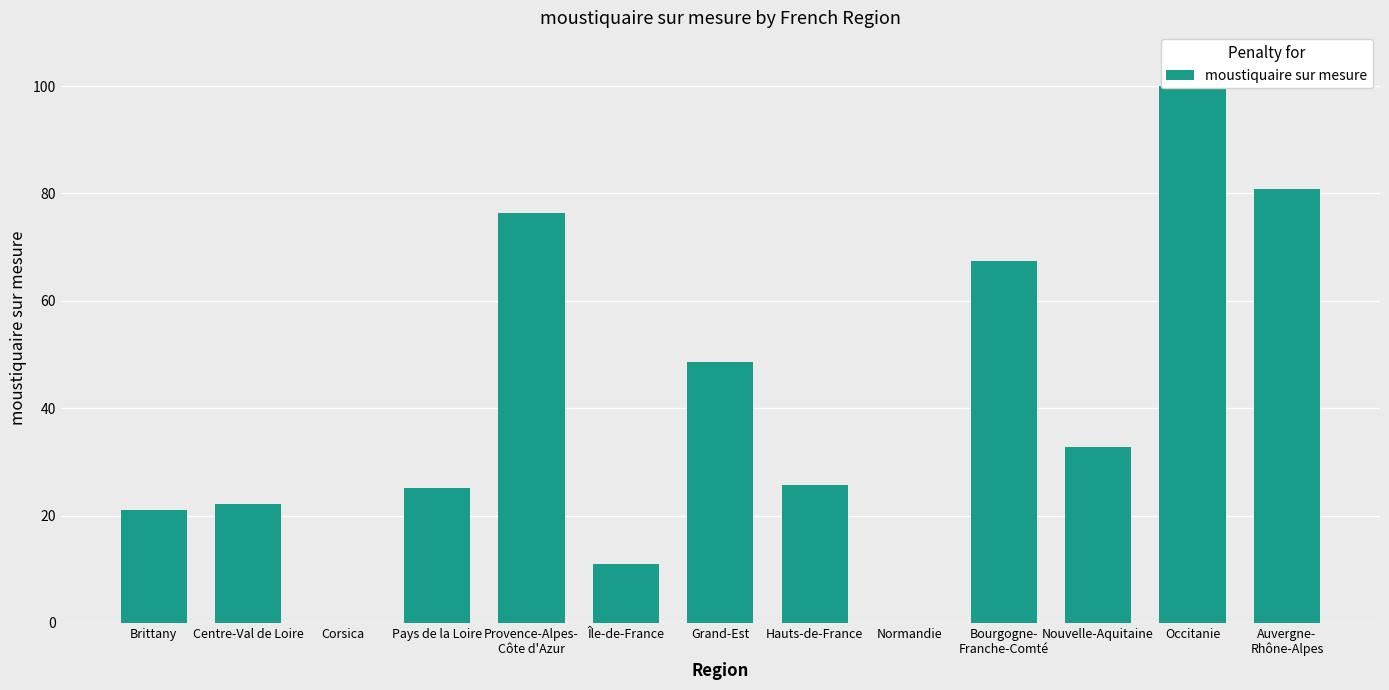

What is the difference between the values at Centre-Val de Loire and Brittany?

1.0